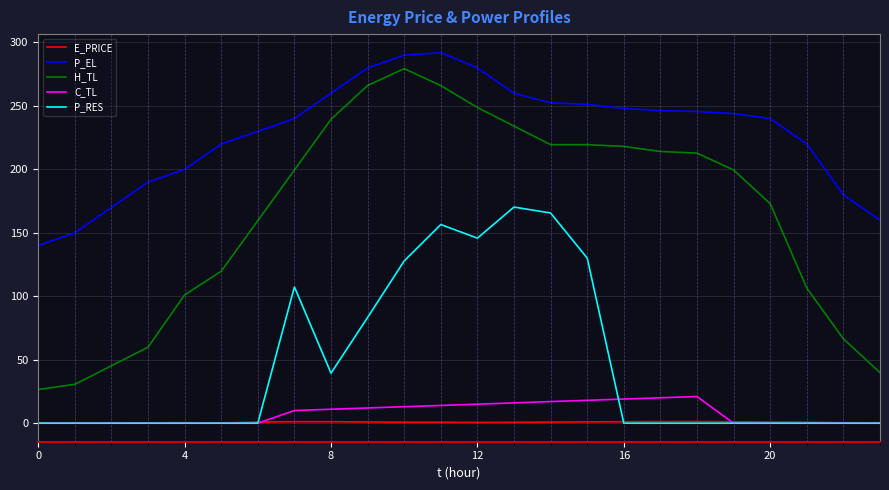

Which series has the largest range (max minus min)?

H_TL